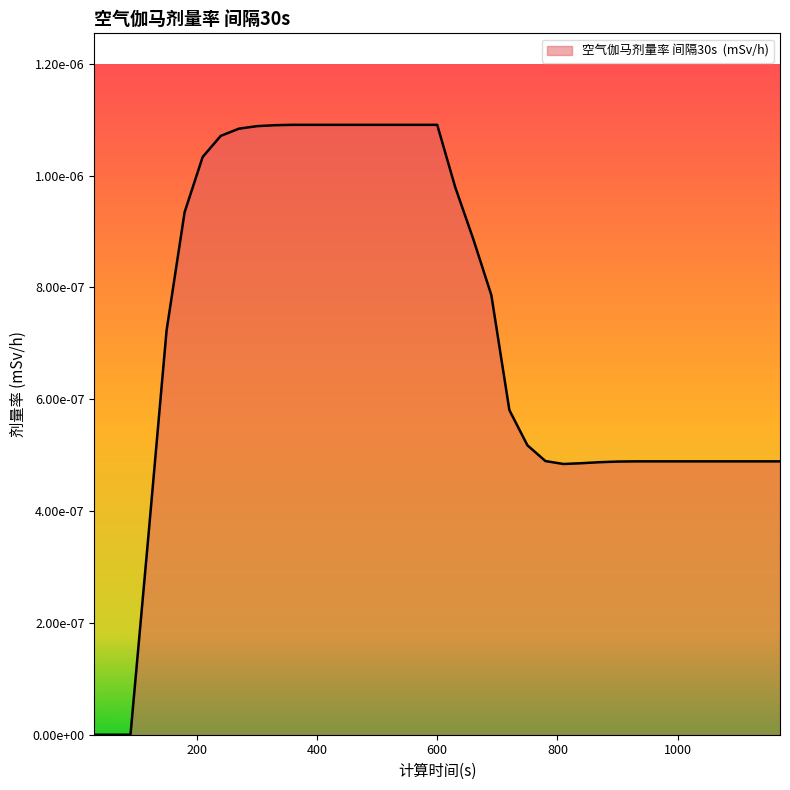

Does the chart have visible grid lines?

No